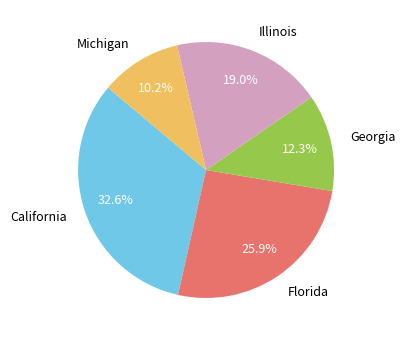

True or false: Michigan accounts for 10% of the total.

True